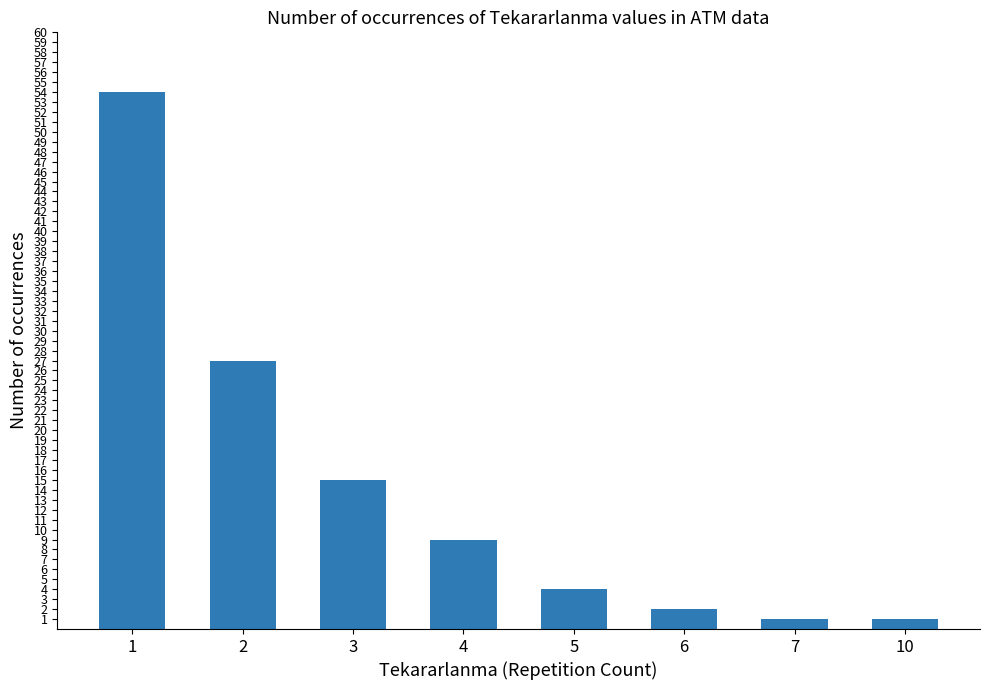

What is the difference between the maximum and minimum values?

53